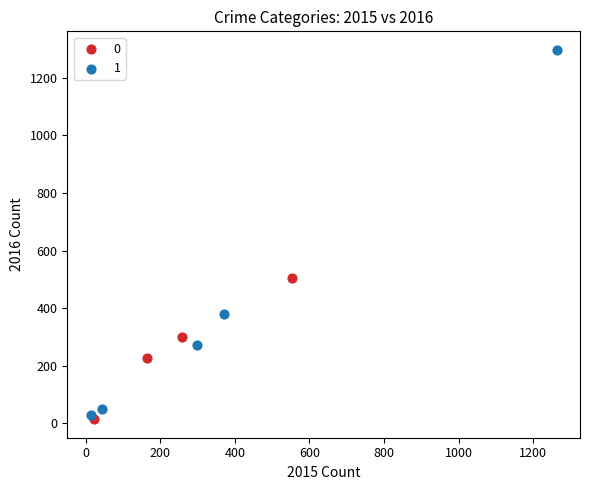

What are all the series names shown in the legend?

0, 1